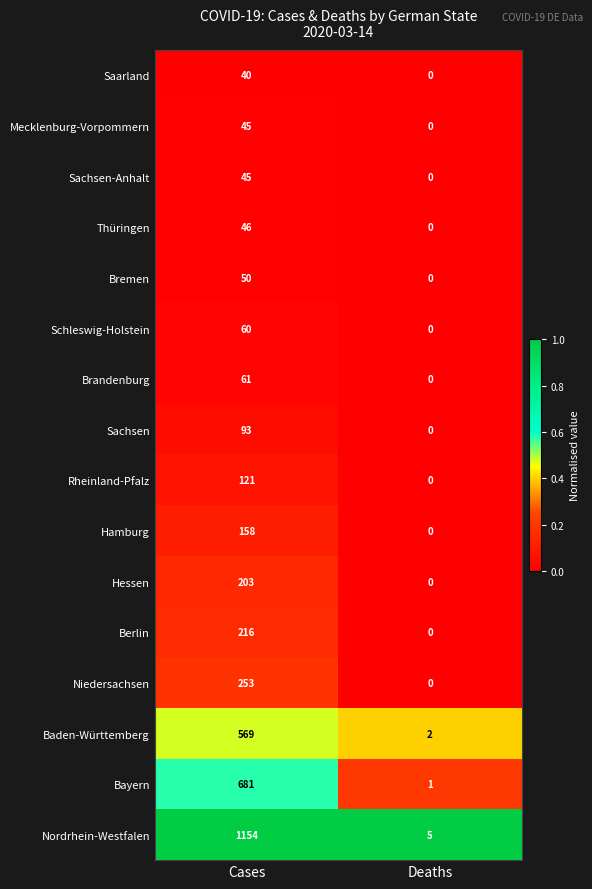

At how many categories does at least one series exceed 0?

2